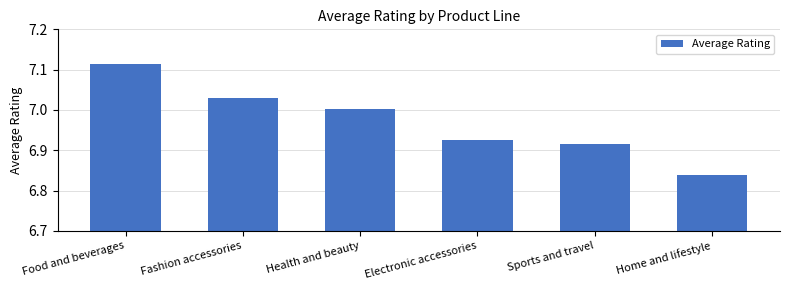

Approximately how many times larger is the value at Electronic accessories compared to Health and beauty?

1.0